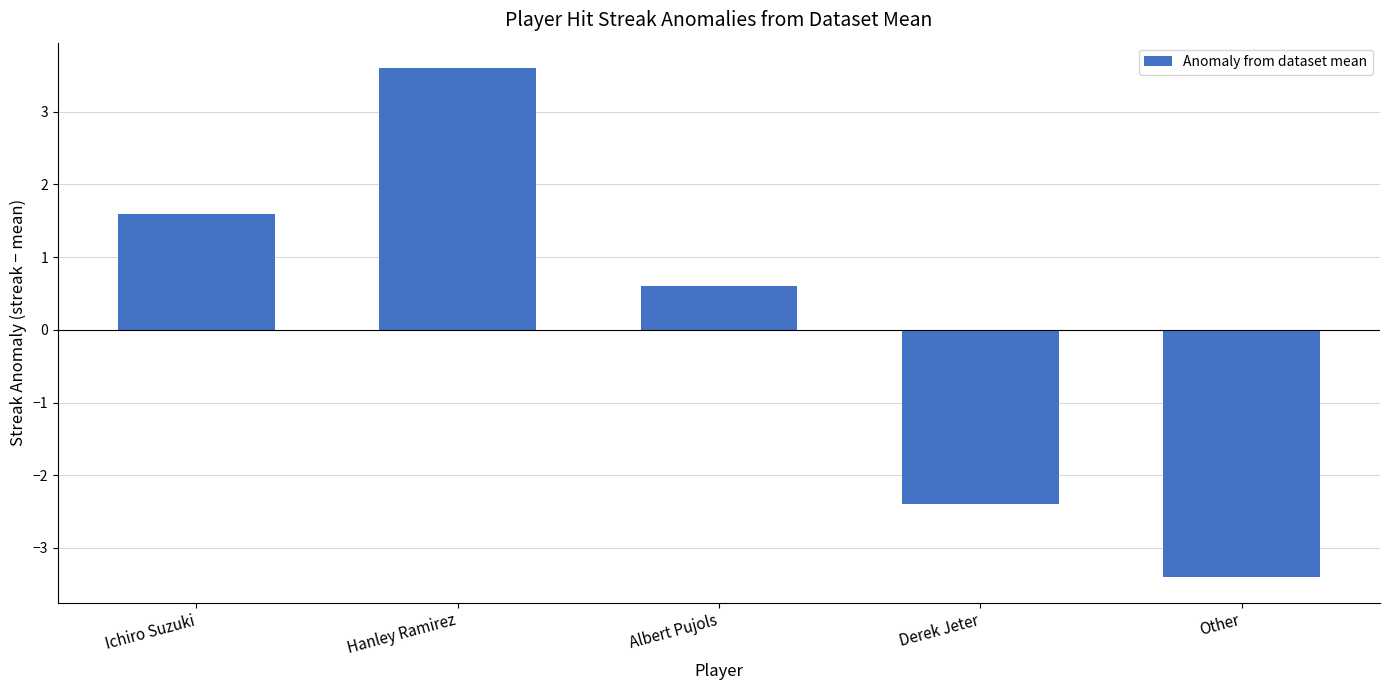

Which has a higher value, Other or Ichiro Suzuki?

Ichiro Suzuki